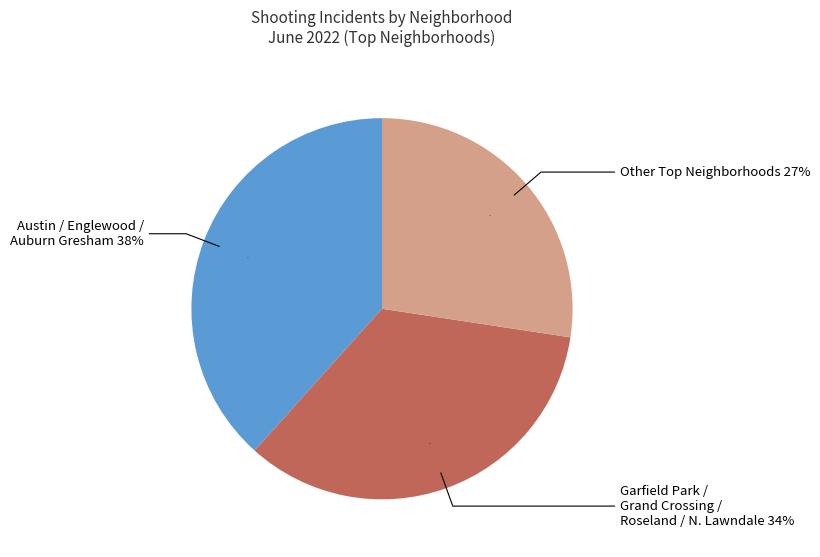

Combined, do Roseland and River North account for over 50%?

No